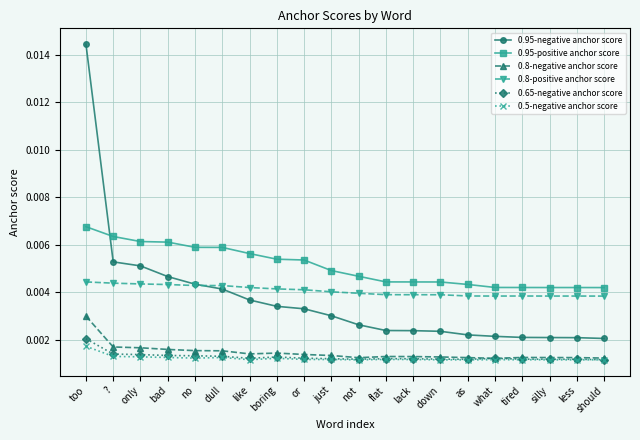

Which series has the largest range (max minus min)?

0.95-negative anchor score